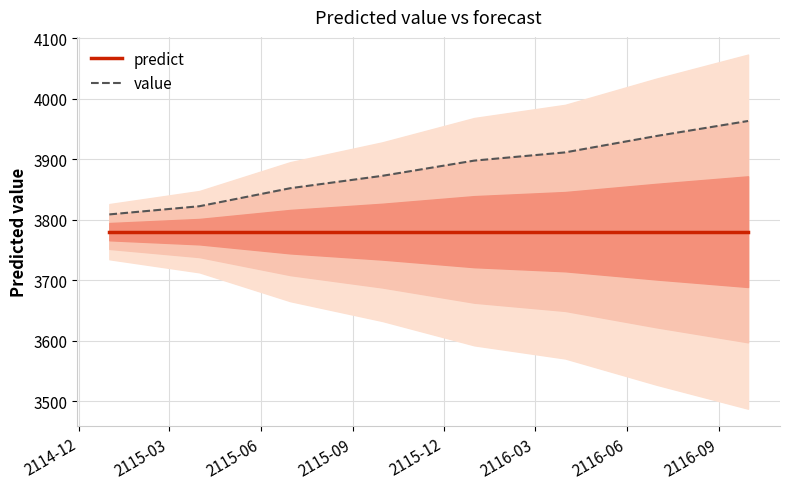

True or false: predict and value intersect in this chart.

False